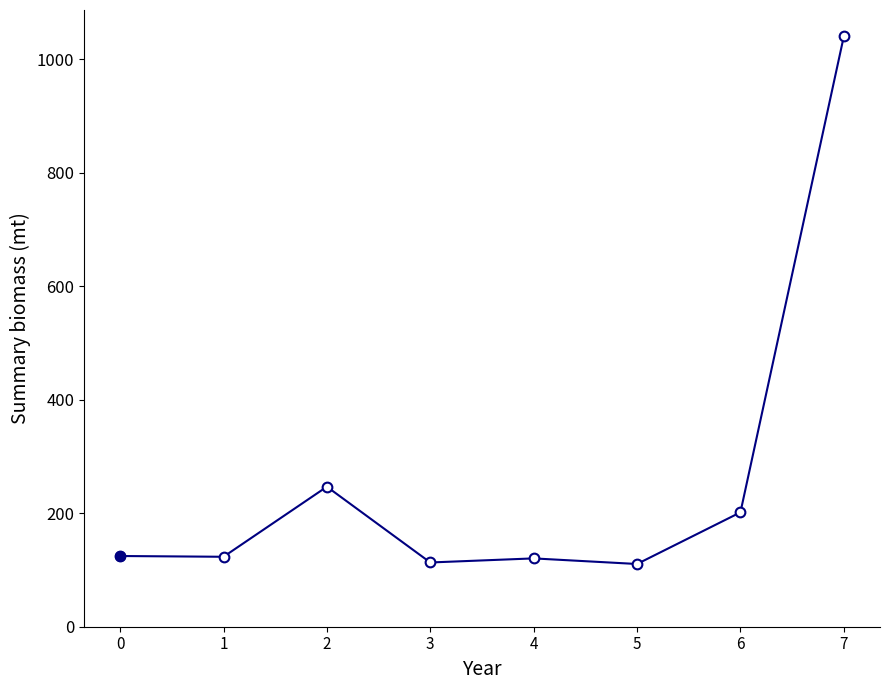

What is the minimum value shown in the chart?

110.5